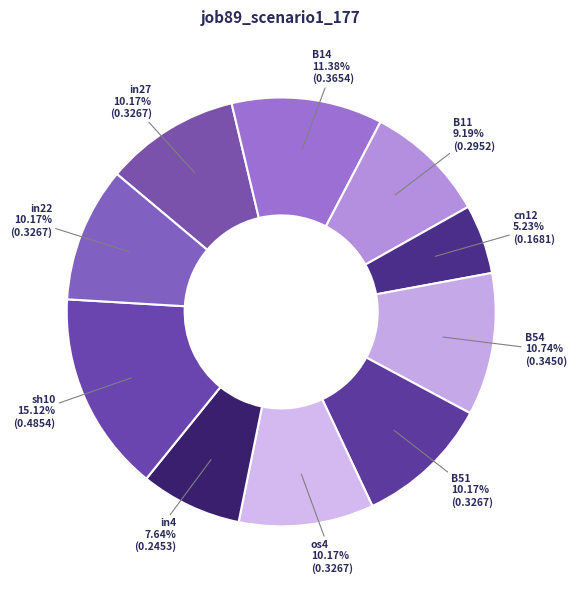

How many slices are in this pie chart?

10